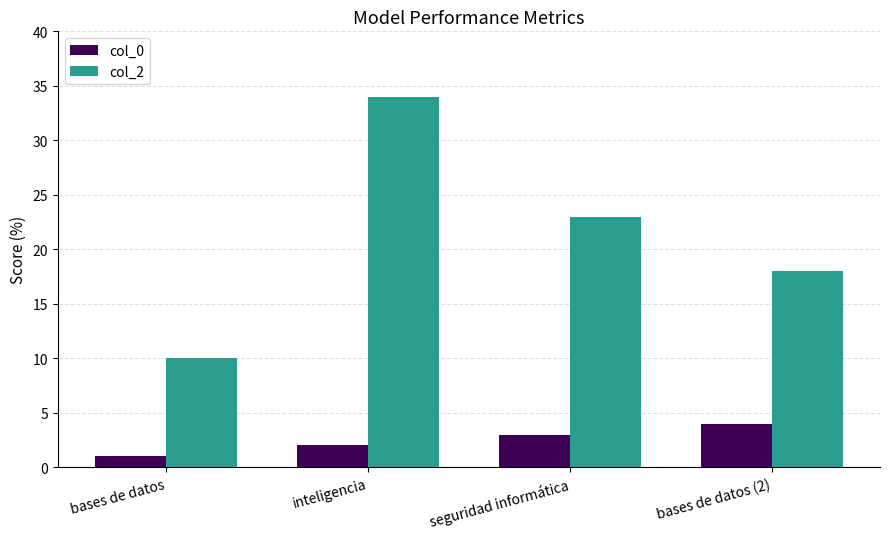

Is the value of col_0 at bases de datos (2) greater than the value of col_2 at inteligencia?

No